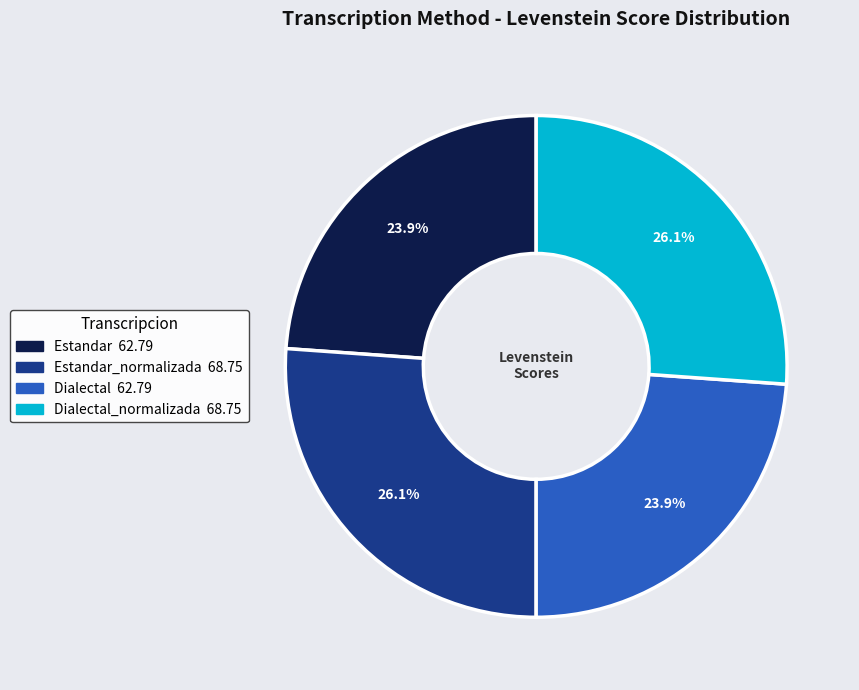

How many slices are in this pie chart?

4